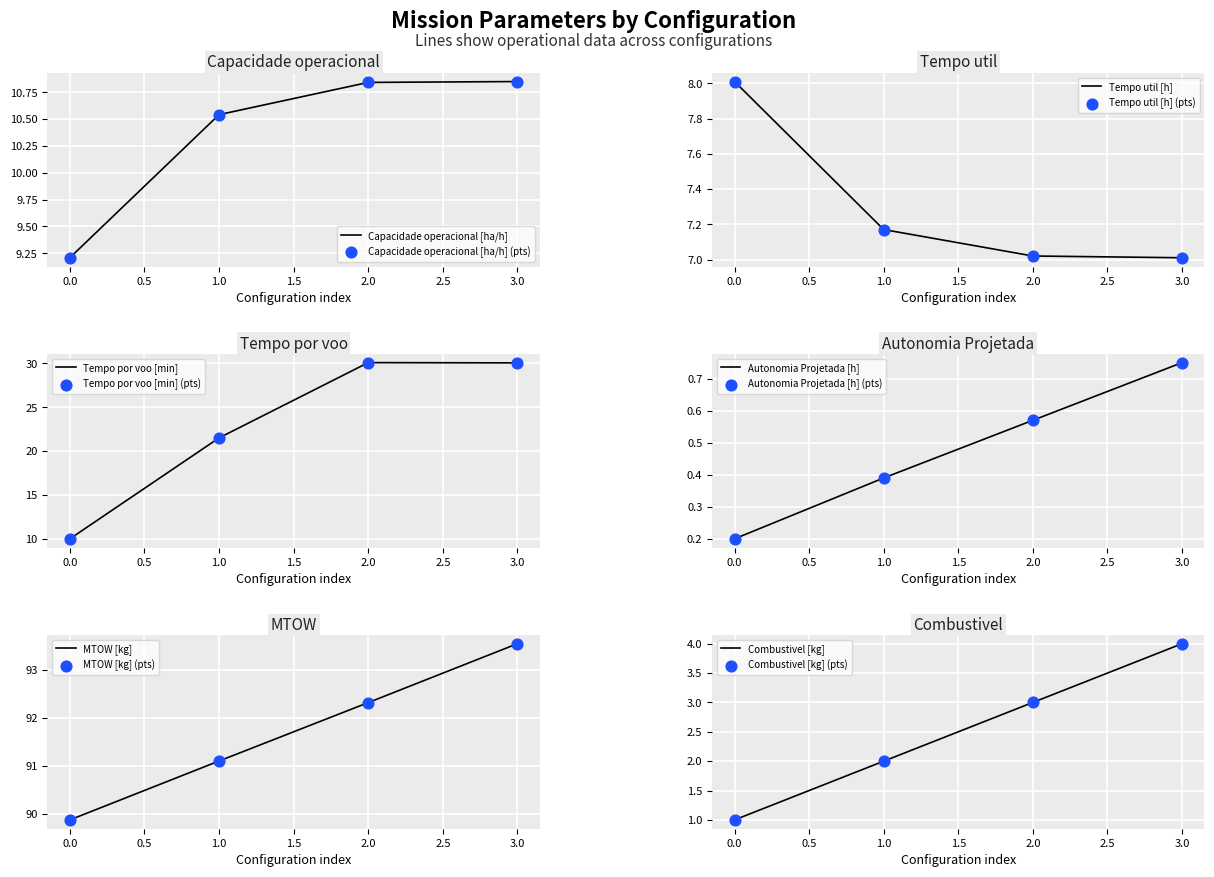

Which series has the largest total across all categories?

MTOW [kg]